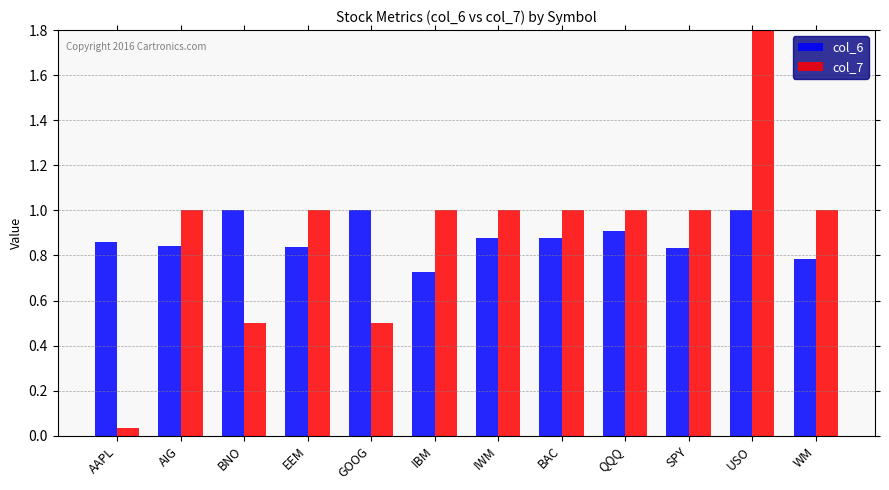

What is the spread (max minus min) of values at WM?

0.2